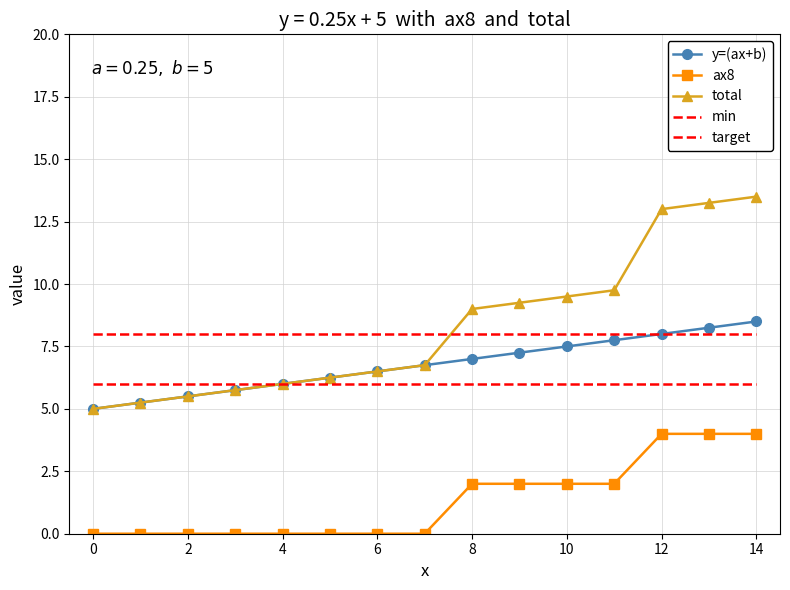

Rank the series by their maximum value, from lowest to highest.

ax8, min, target, y=(ax+b), total